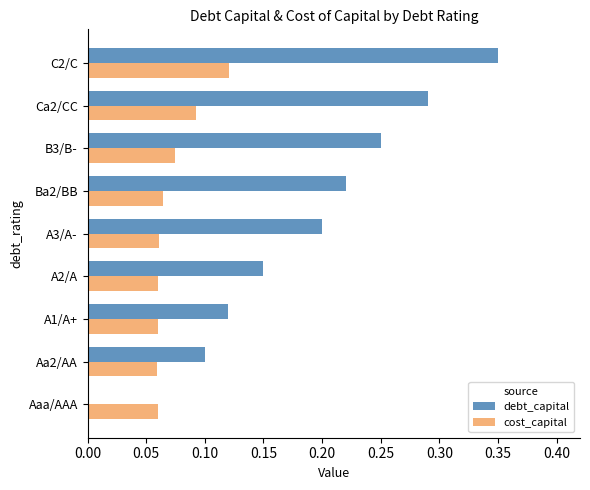

What is the sum of the debt_capital values at Ca2/CC and B3/B-?

0.5